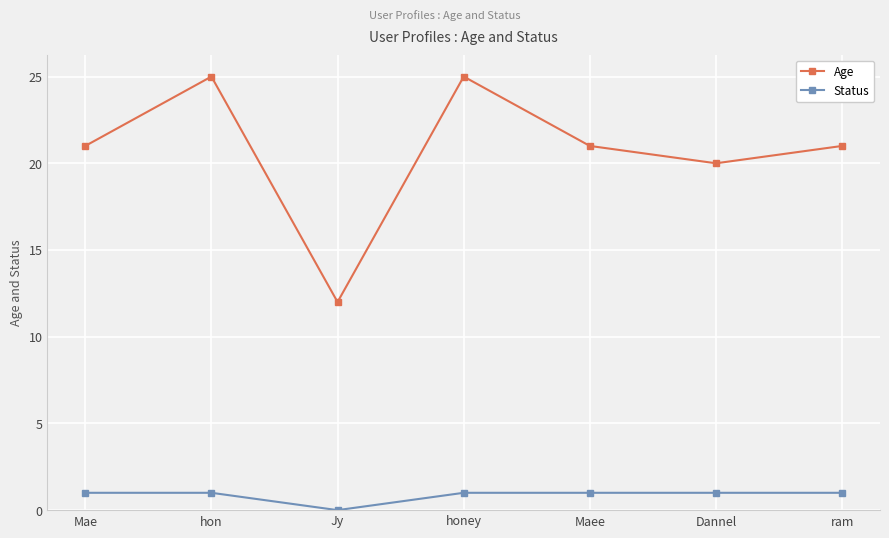

Where is the first local minimum for Age?

Jy